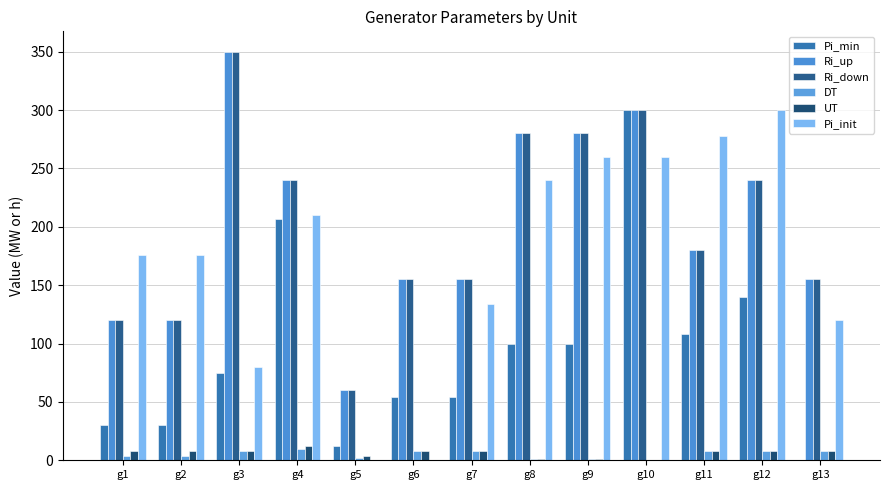

How many values in Pi_min are above zero?

12